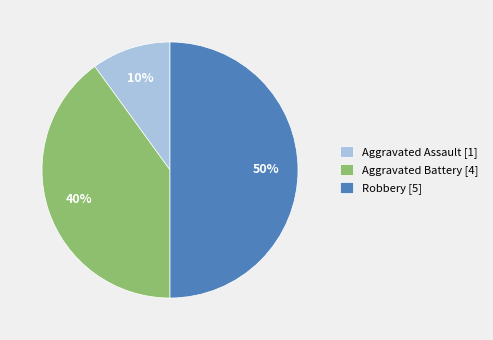

How many segments does this pie chart have?

3